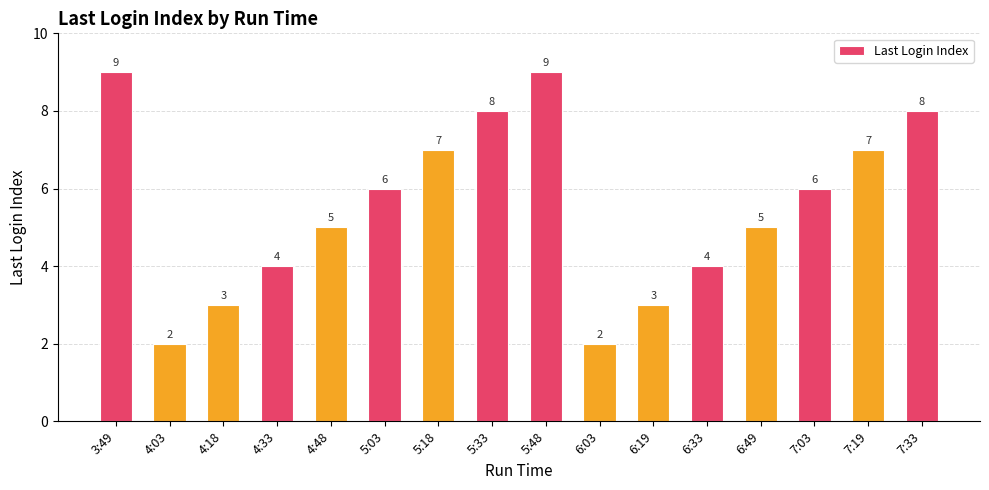

What is the change in value from 5:48 to 6:19?

-6